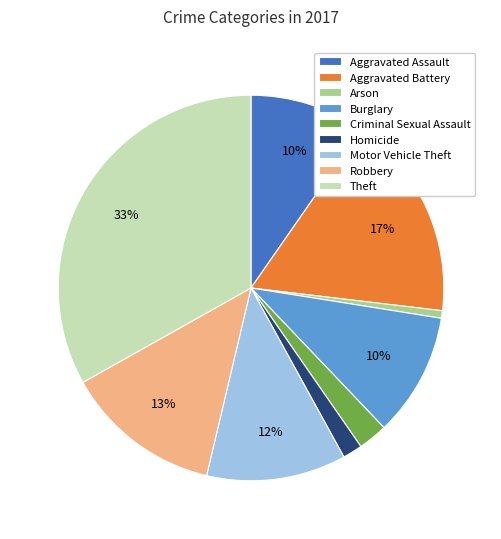

Is the sum of Aggravated Assault and Homicide greater than half?

No